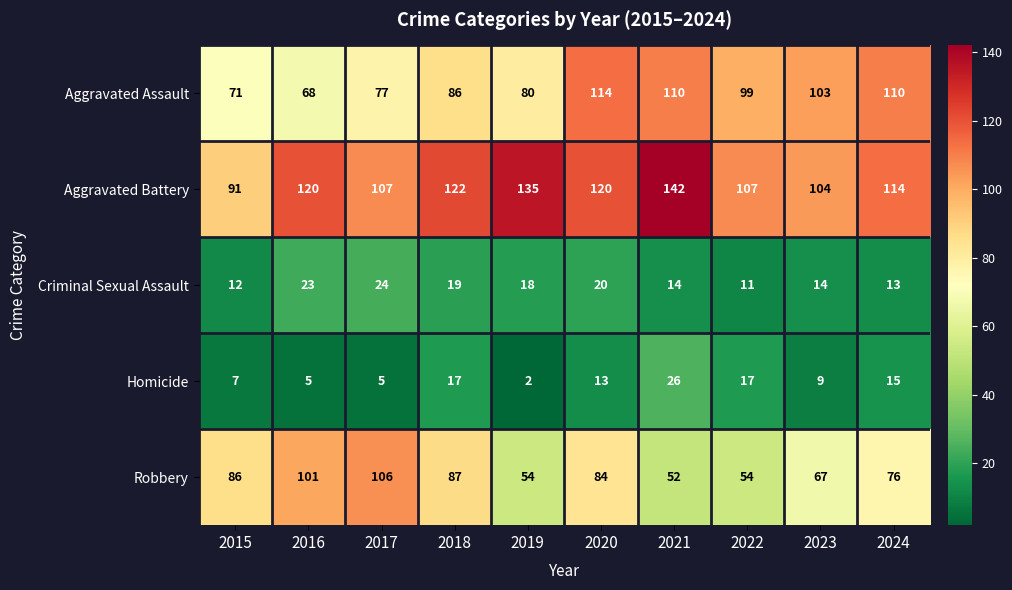

Which category has the highest value in the Aggravated Assault series?

2020